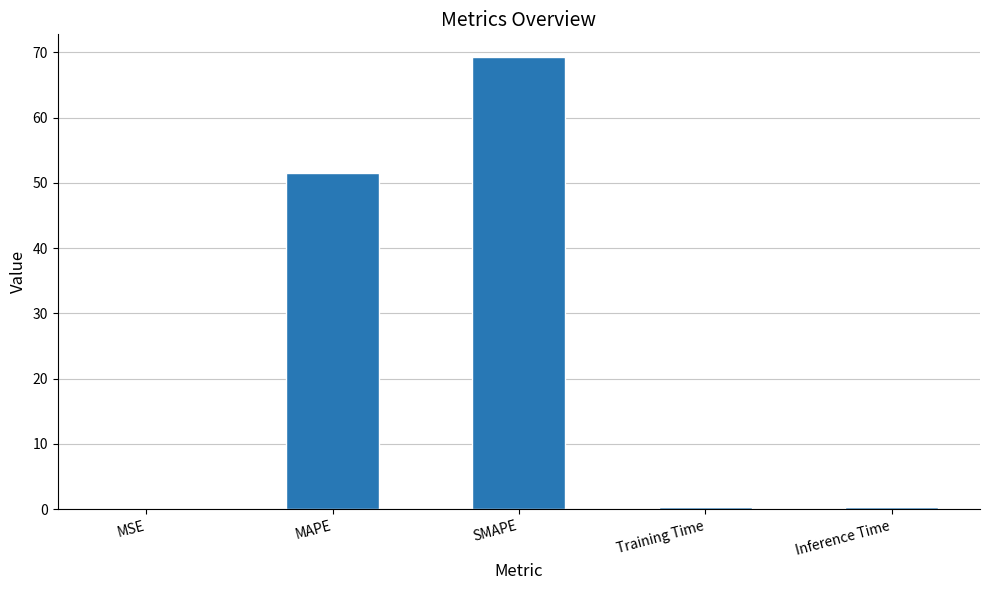

The chart shows a value of 69.3 at SMAPE. True or false?

True